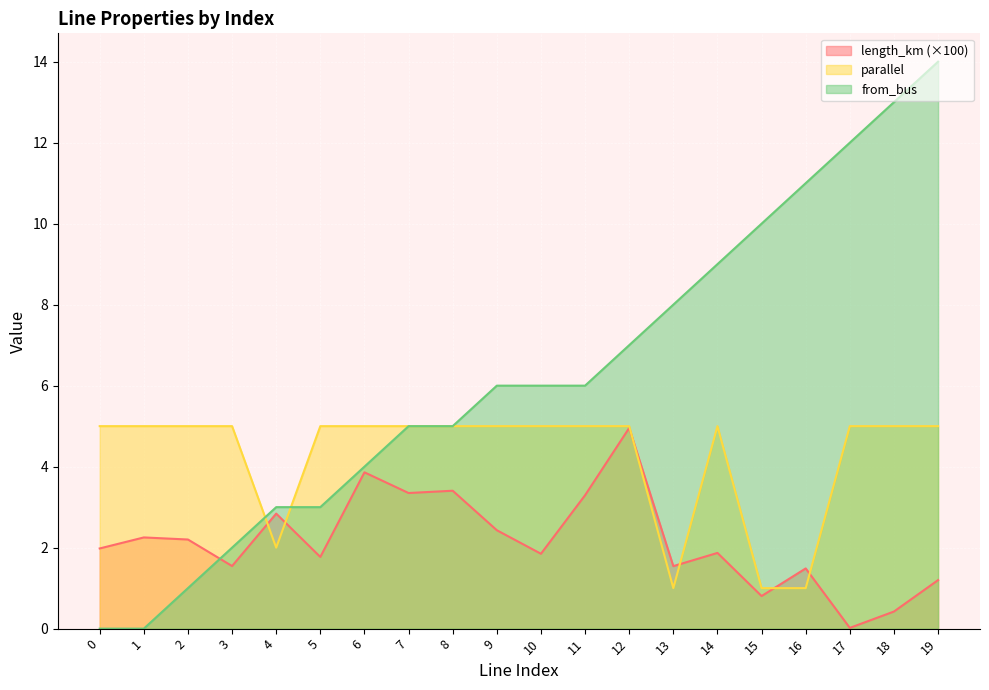

The parallel series shows 6.7 at 11. True or false?

False